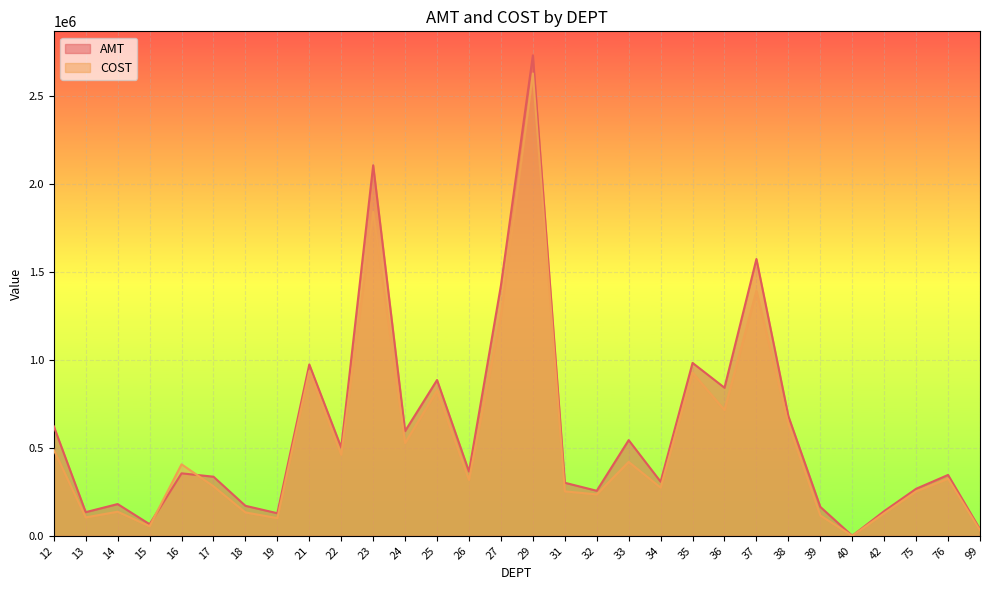

Reading right to left, extract all data points from this chart.

AMT: 99=37375.6	76=346288.0	75=267578.6	42=140435.8	40=5.1	39=164583.5	38=680915.2	37=1574878.3	36=842489.9	35=983704.3	34=307851.9	33=544344.2	32=256257.9	31=301854.0	29=2733447.5	27=1424607.3	26=365461.6	25=886314.0	24=596019.4	23=2108006.8	22=502324.3	21=974921.1	19=128494.5	18=170744.3	17=336342.1	16=355411.1	15=66035.4	14=180635.1	13=134633.2	12=623141.4
COST: 99=31590.5	76=324683.4	75=252582.4	42=128351.0	40=5.1	39=115893.2	38=637247.3	37=1394074.0	36=715719.6	35=927631.1	34=274376.7	33=420483.1	32=235712.0	31=252986.9	29=2630319.4	27=1254022.8	26=318122.9	25=826922.0	24=527694.4	23=1842662.2	22=461348.0	21=937868.2	19=100675.2	18=133128.3	17=281785.5	16=406821.4	15=54382.5	14=137148.8	13=104826.6	12=488916.9